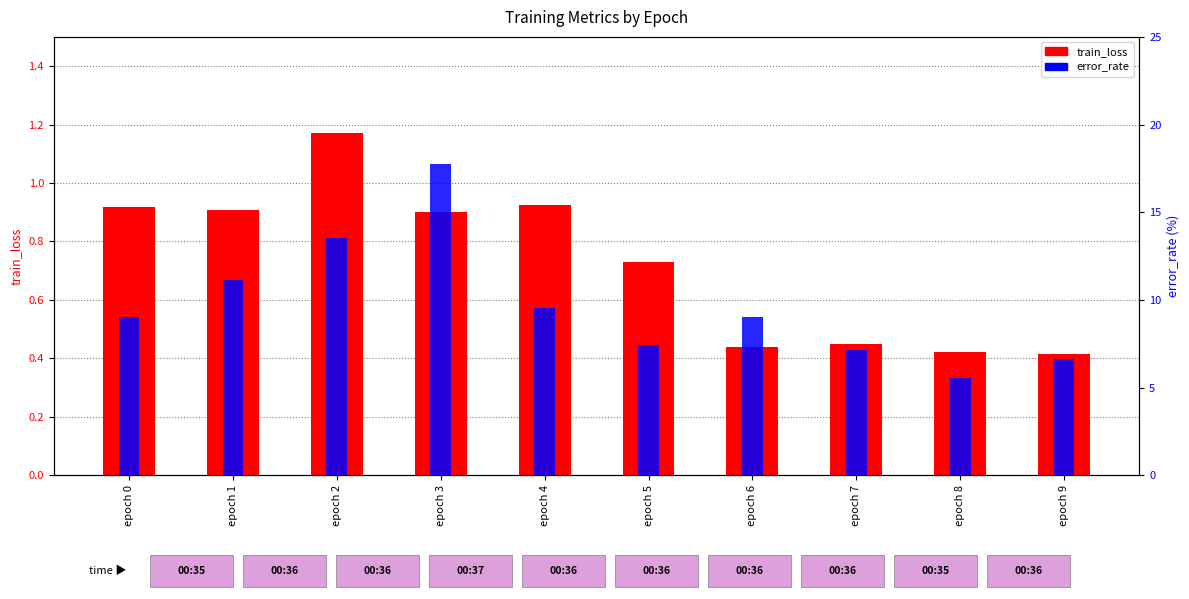

Reading left to right, extract all data points from this chart.

train_loss: epoch 0=0.9	epoch 1=0.9	epoch 2=1.2	epoch 3=0.9	epoch 4=0.9	epoch 5=0.7	epoch 6=0.4	epoch 7=0.4	epoch 8=0.4	epoch 9=0.4
error_rate: epoch 0=9.0	epoch 1=11.1	epoch 2=13.5	epoch 3=17.8	epoch 4=9.5	epoch 5=7.4	epoch 6=9.0	epoch 7=7.2	epoch 8=5.6	epoch 9=6.6